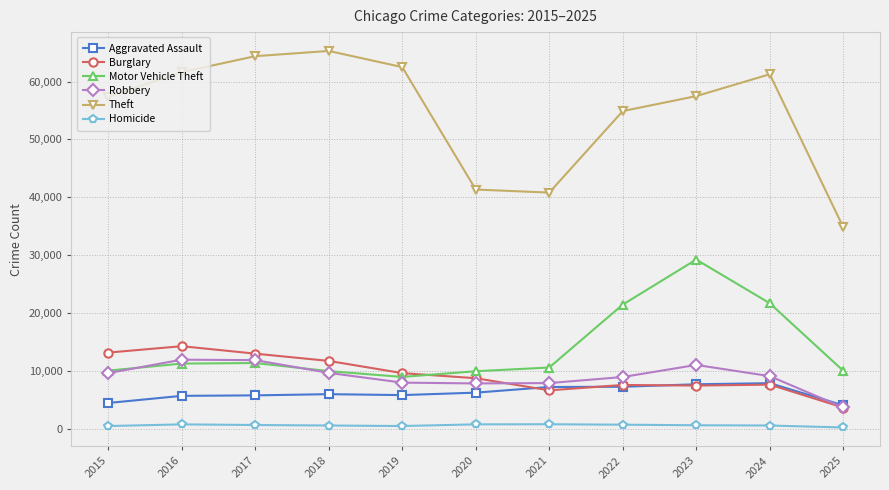

True or false: Theft has more than 0 interior local peaks.

True